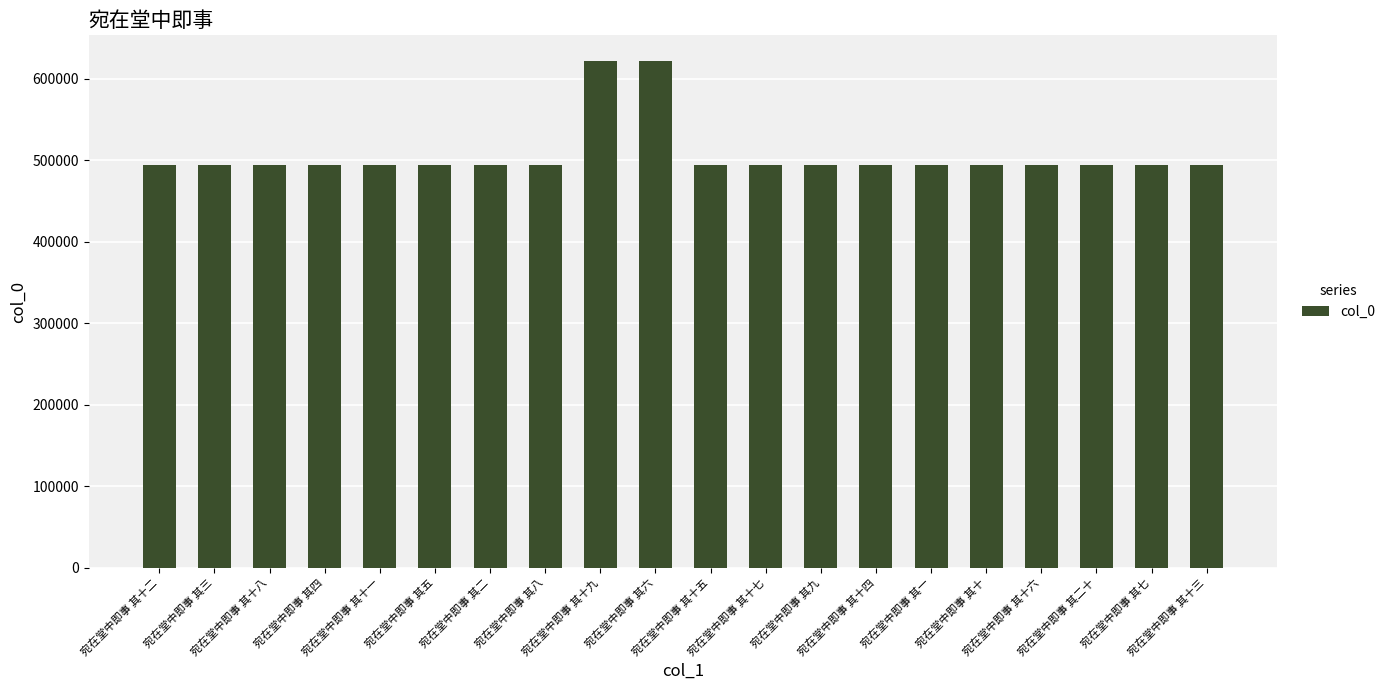

What is the difference between the second highest and minimum values?

128384